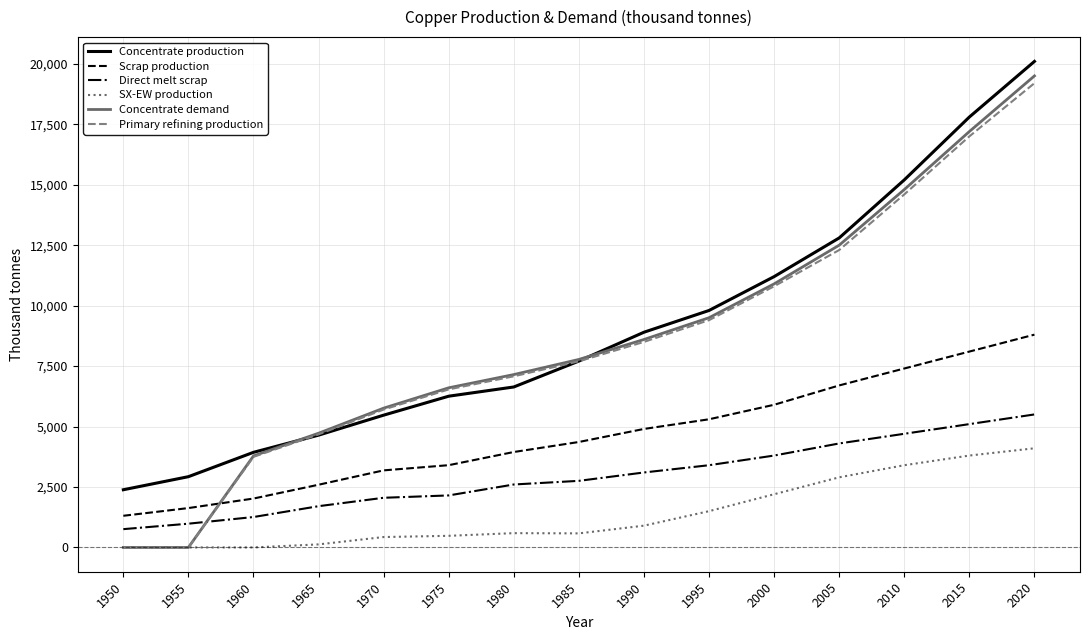

The value of Direct melt scrap at 1990 is 757.2. True or false?

False